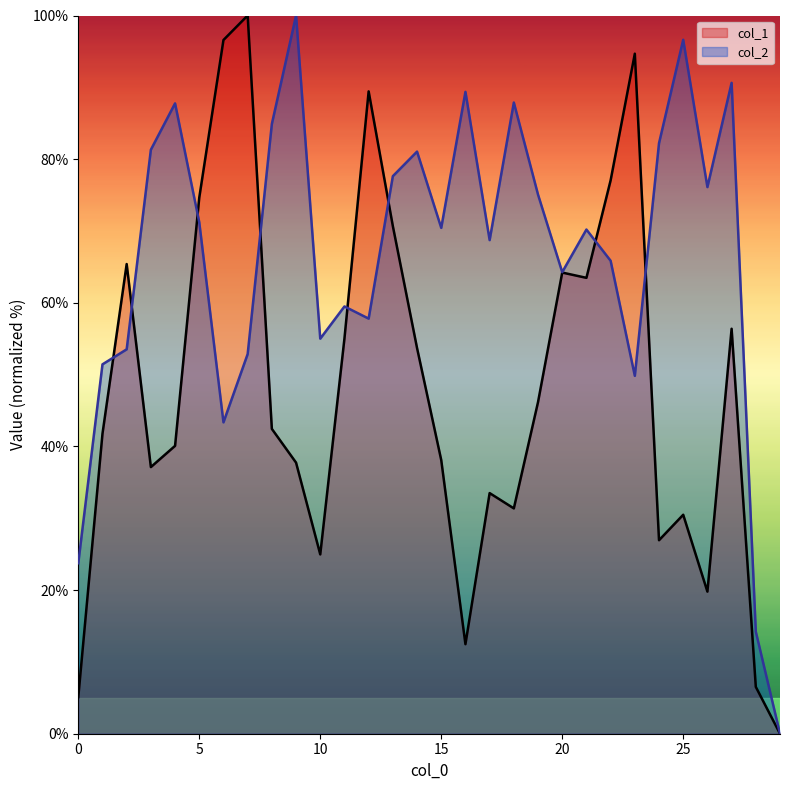

Reading left to right, what are all the values shown in this chart?

col_1: 0=5.1	1=41.8	2=65.4	3=37.1	4=40.1	5=74.6	6=96.6	7=100.0	8=42.4	9=37.7	10=25.0	11=55.0	12=89.4	13=70.7	14=53.7	15=38.1	16=12.5	17=33.5	18=31.4	19=46.2	20=64.2	21=63.5	22=77.0	23=94.7	24=26.9	25=30.5	26=19.8	27=56.4	28=6.5	29=0.0
col_2: 0=23.7	1=51.4	2=53.5	3=81.3	4=87.8	5=71.2	6=43.4	7=52.9	8=84.9	9=100.0	10=55.0	11=59.5	12=57.8	13=77.6	14=81.1	15=70.4	16=89.4	17=68.7	18=87.9	19=75.1	20=64.3	21=70.2	22=65.9	23=49.8	24=82.2	25=96.6	26=76.1	27=90.6	28=14.2	29=0.0